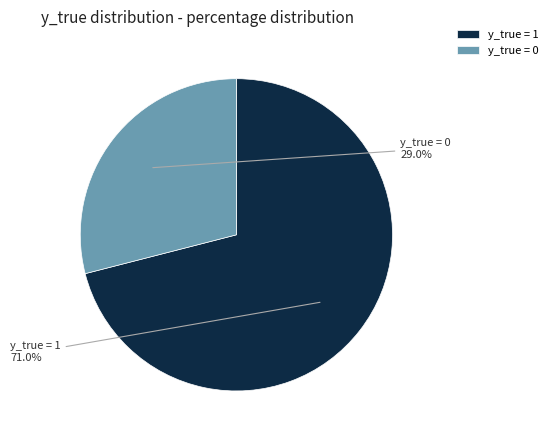

True or false: y_true = 1 accounts for 71% of the total.

True